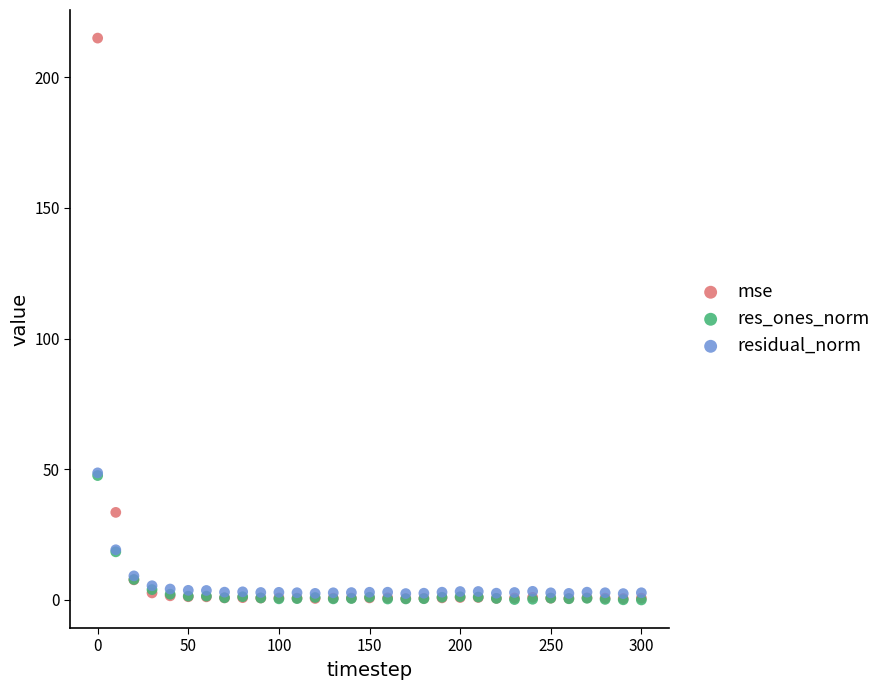

Which series reaches the maximum Y coordinate?

mse